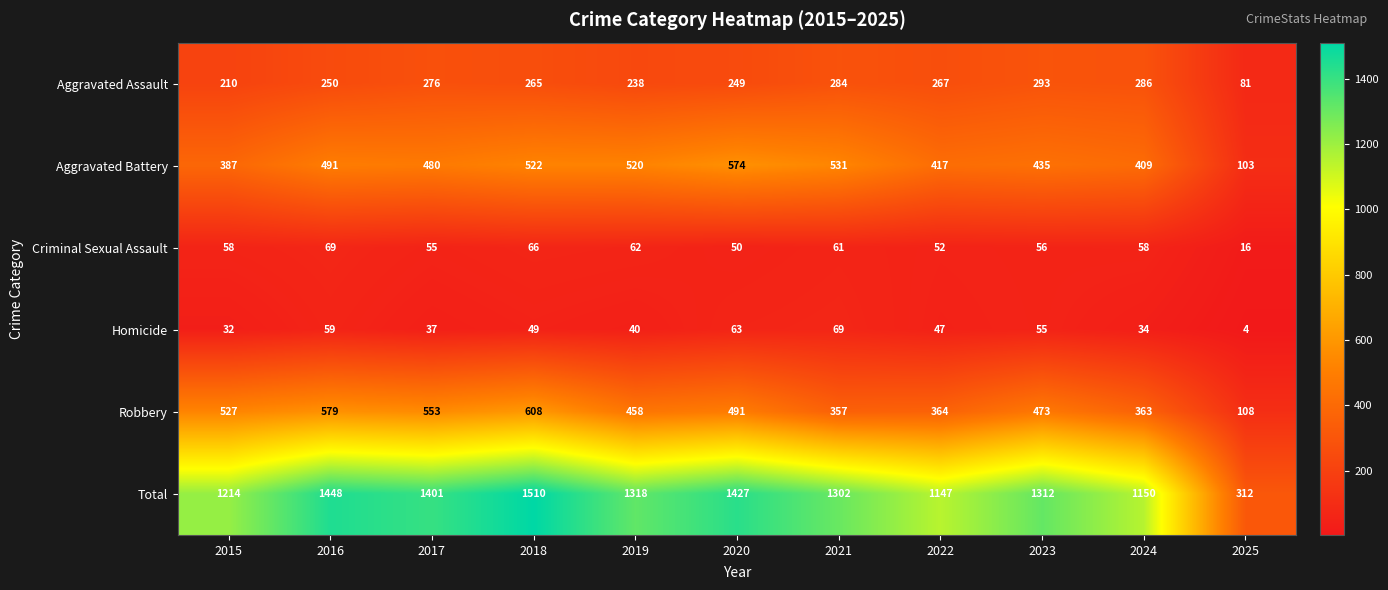

Which category has the highest value across all series?

2018